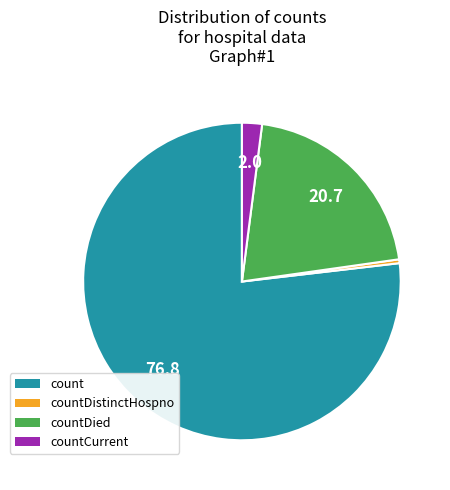

Does any single category account for the majority?

Yes